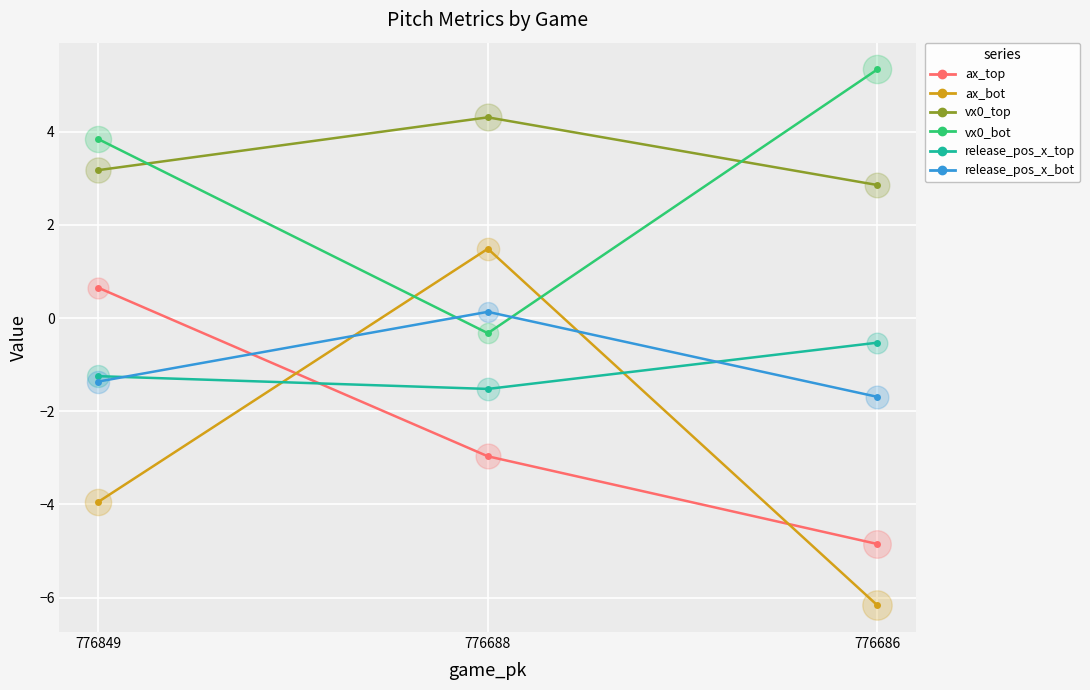

What are all the series names shown in the legend?

ax_top, ax_bot, vx0_top, vx0_bot, release_pos_x_top, release_pos_x_bot